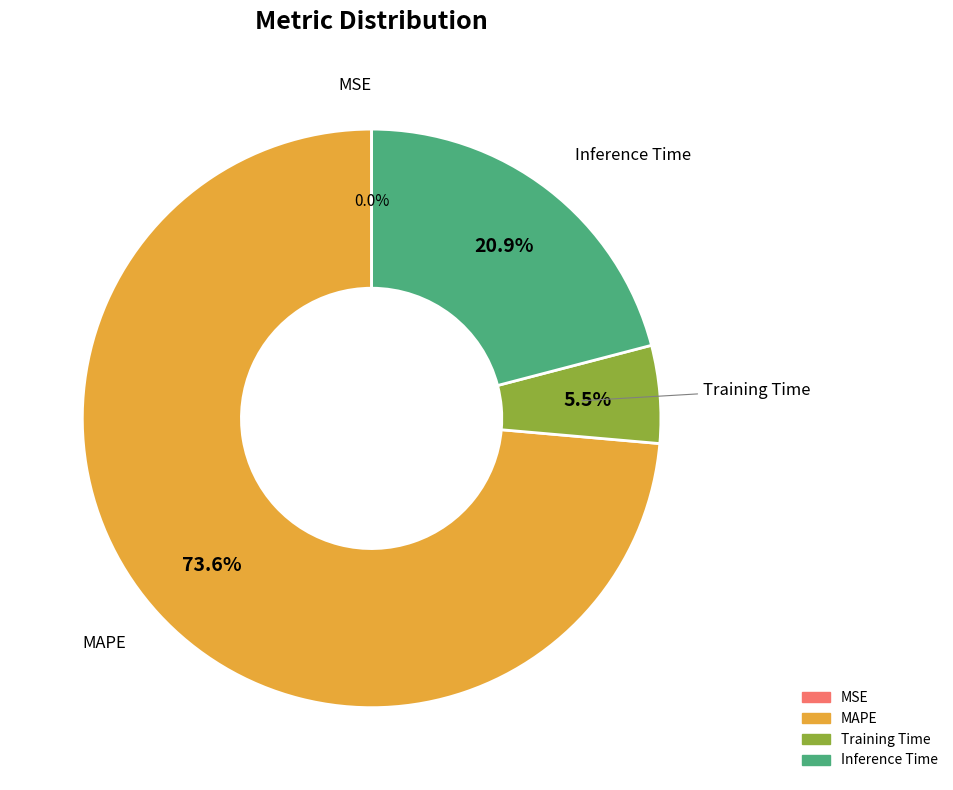

What is the total percentage of MAPE and Inference Time?

94.5%